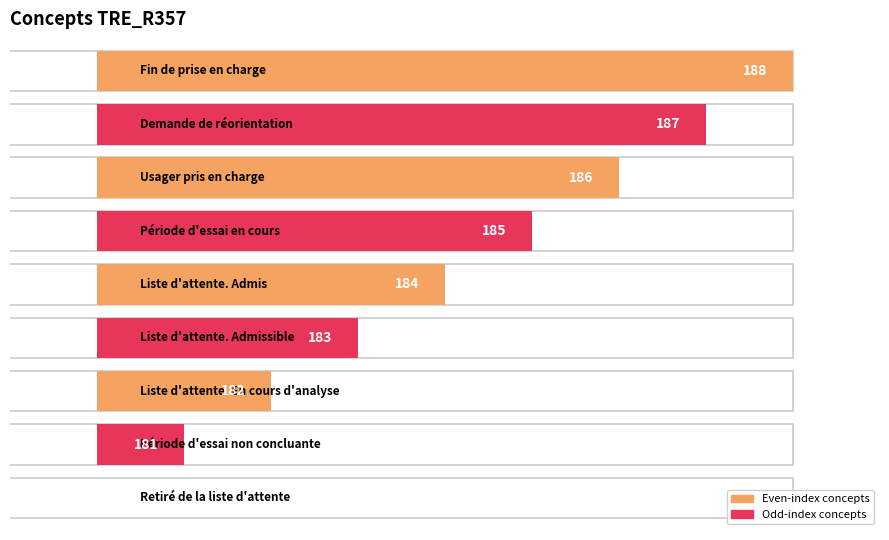

At which label does the data first exceed 184?

Période d'essai en cours